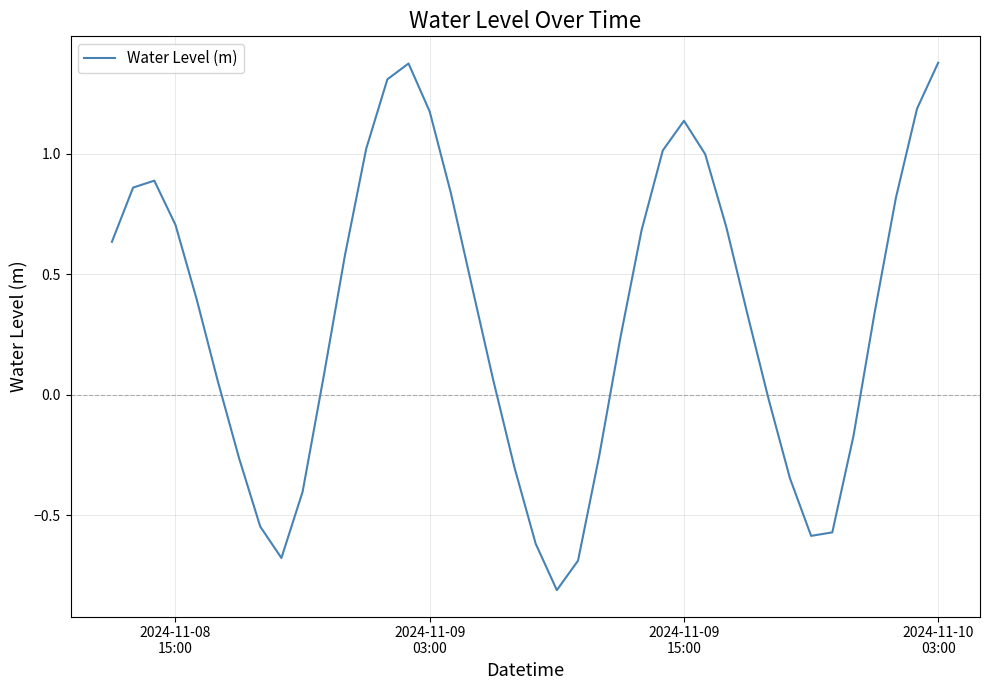

True or false: there are more than 0 points higher than both neighbors.

True